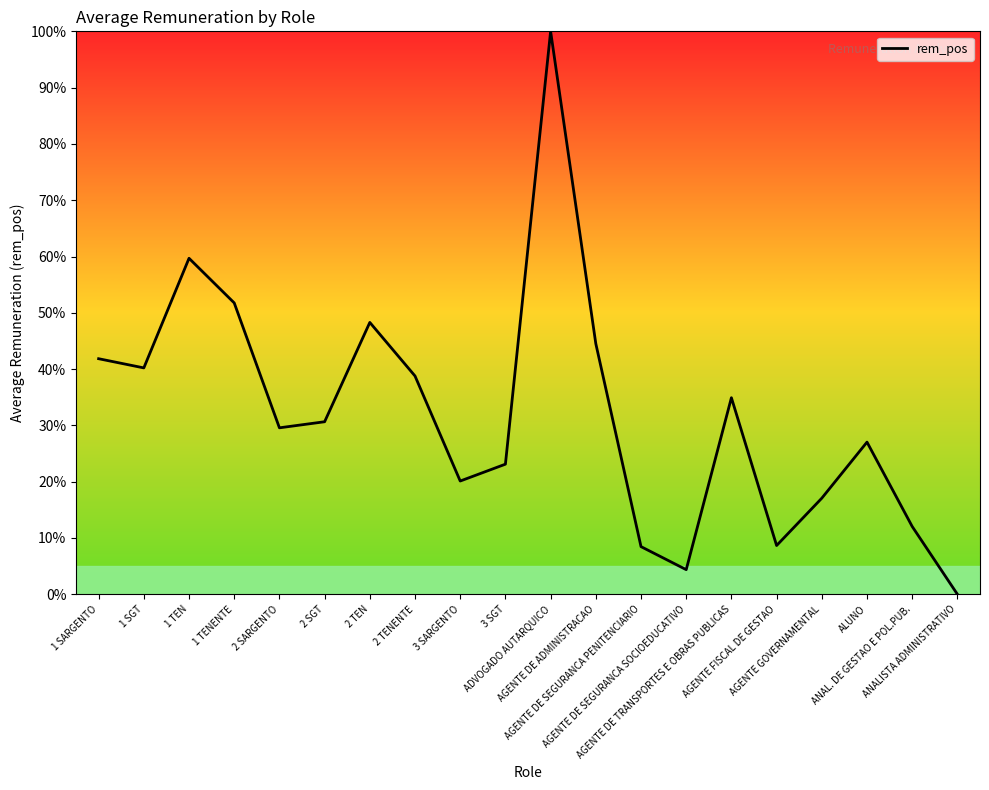

What is the difference between the maximum and minimum values?

100.0